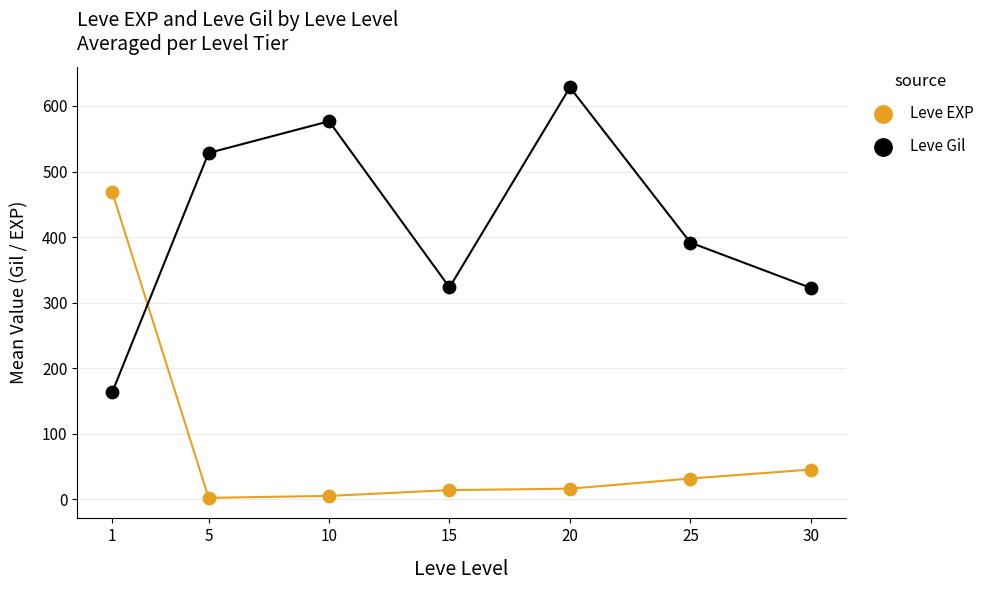

Which series reaches the maximum Y coordinate?

Leve Gil